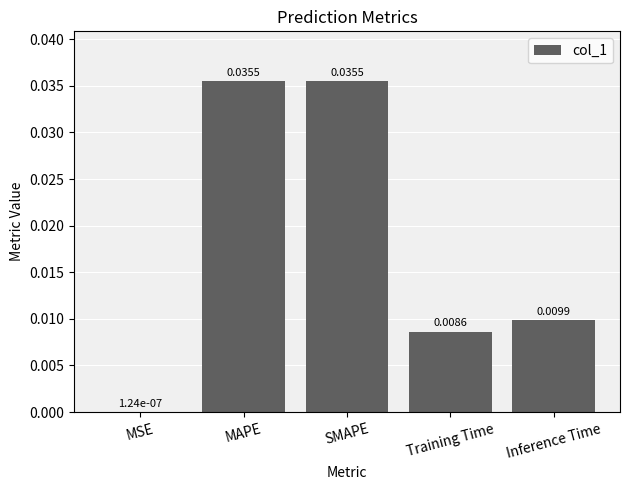

Does the chart contain stacked bars?

No